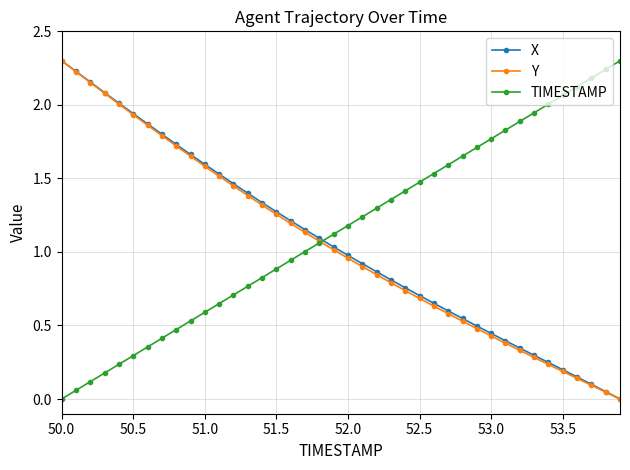

Which series ends up on top after the final intersection of X and TIMESTAMP?

TIMESTAMP